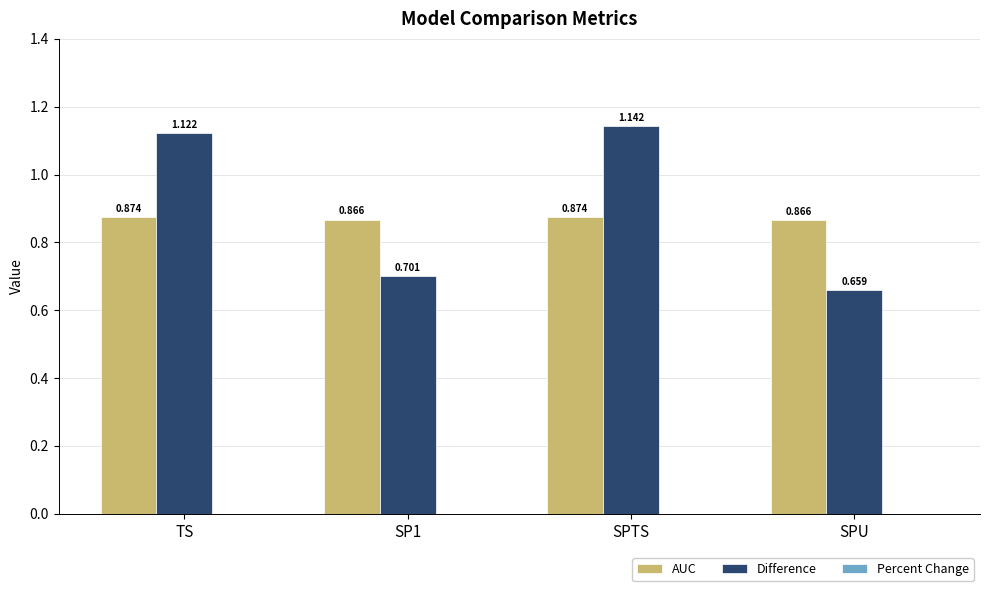

Between TS and SP1, which series saw the biggest shift?

Difference